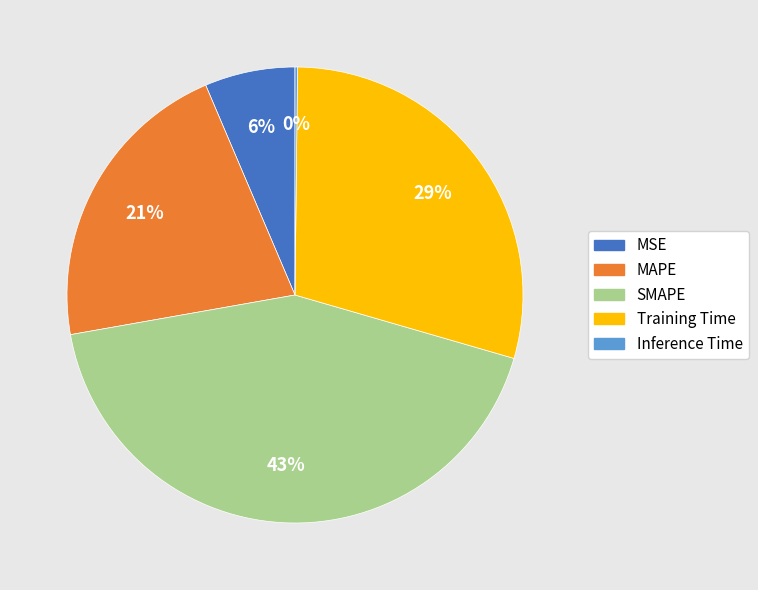

What percentage is the Training Time slice, to the nearest percent?

29%